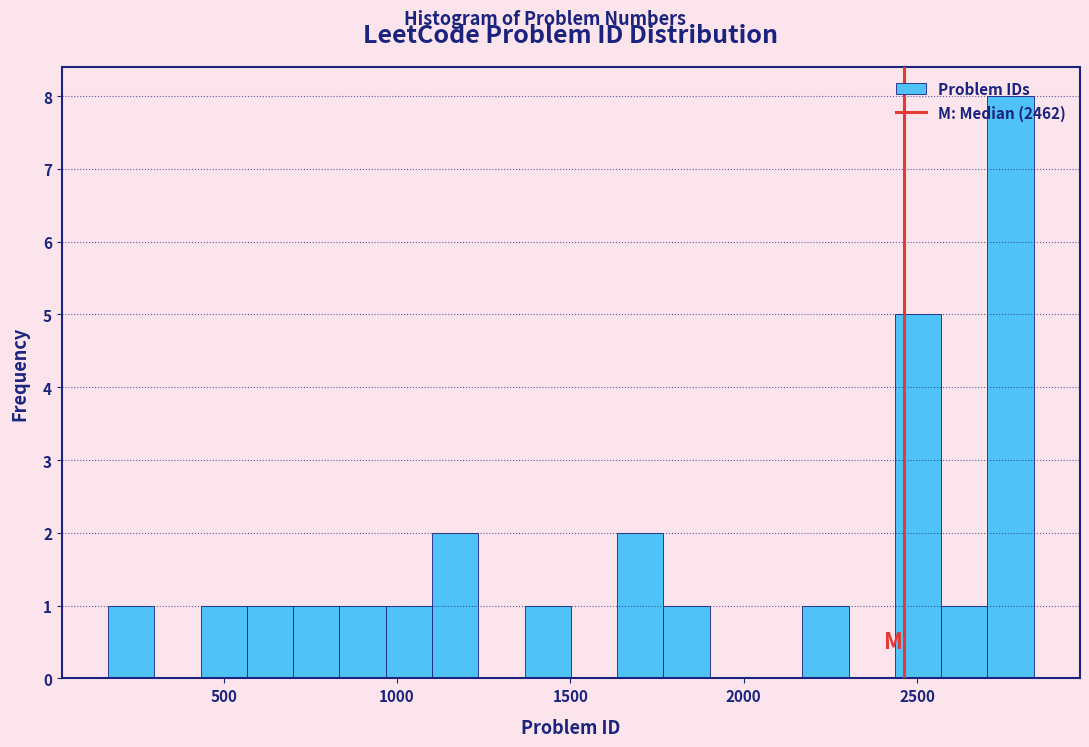

Around what value on the x-axis is the tallest bar? Give the approximate position of its centre, as read against the axis.

2750